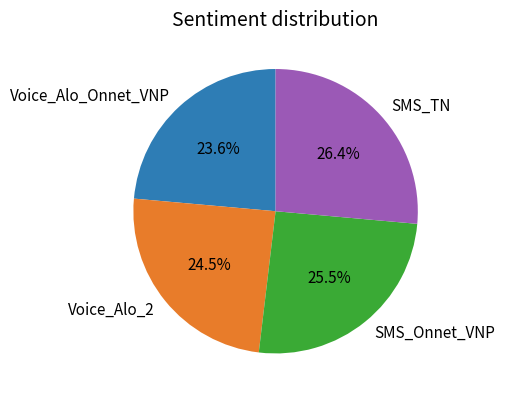

True or false: SMS_TN accounts for 26% of the total.

True